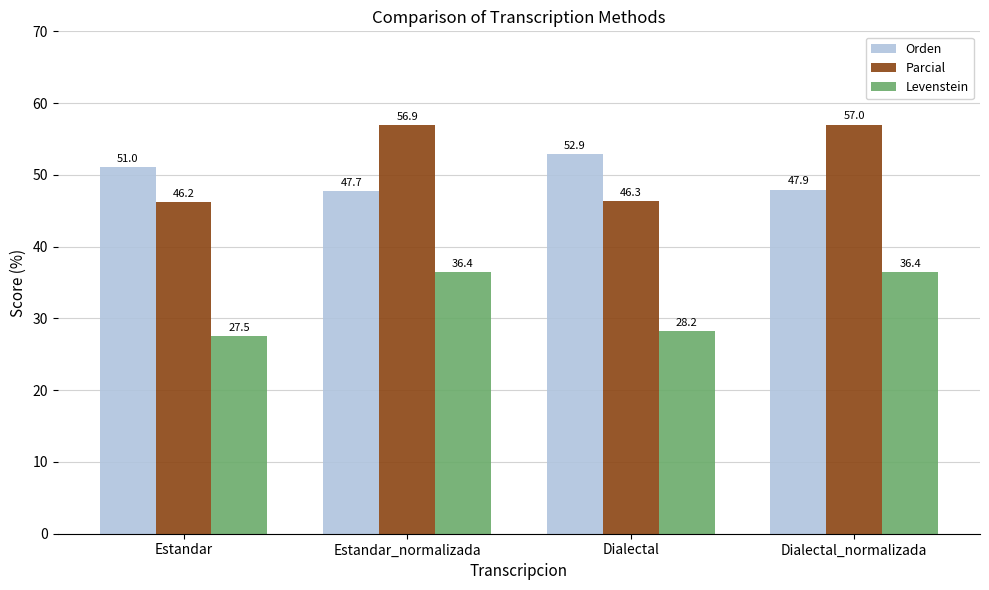

At which label does Levenstein reach its minimum?

Estandar